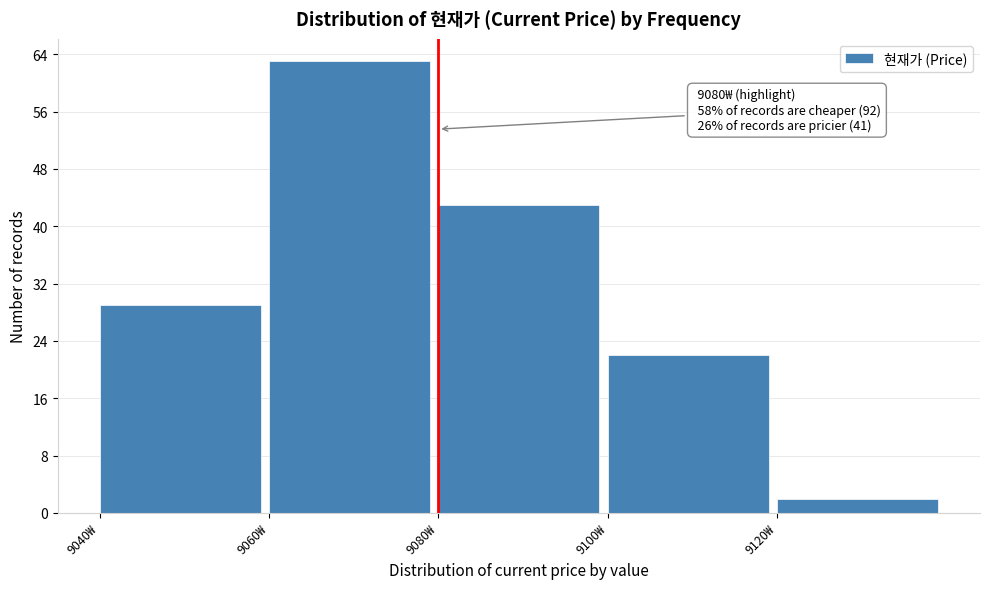

Over which range of the x-axis is the bar tallest?

9060 to 9080